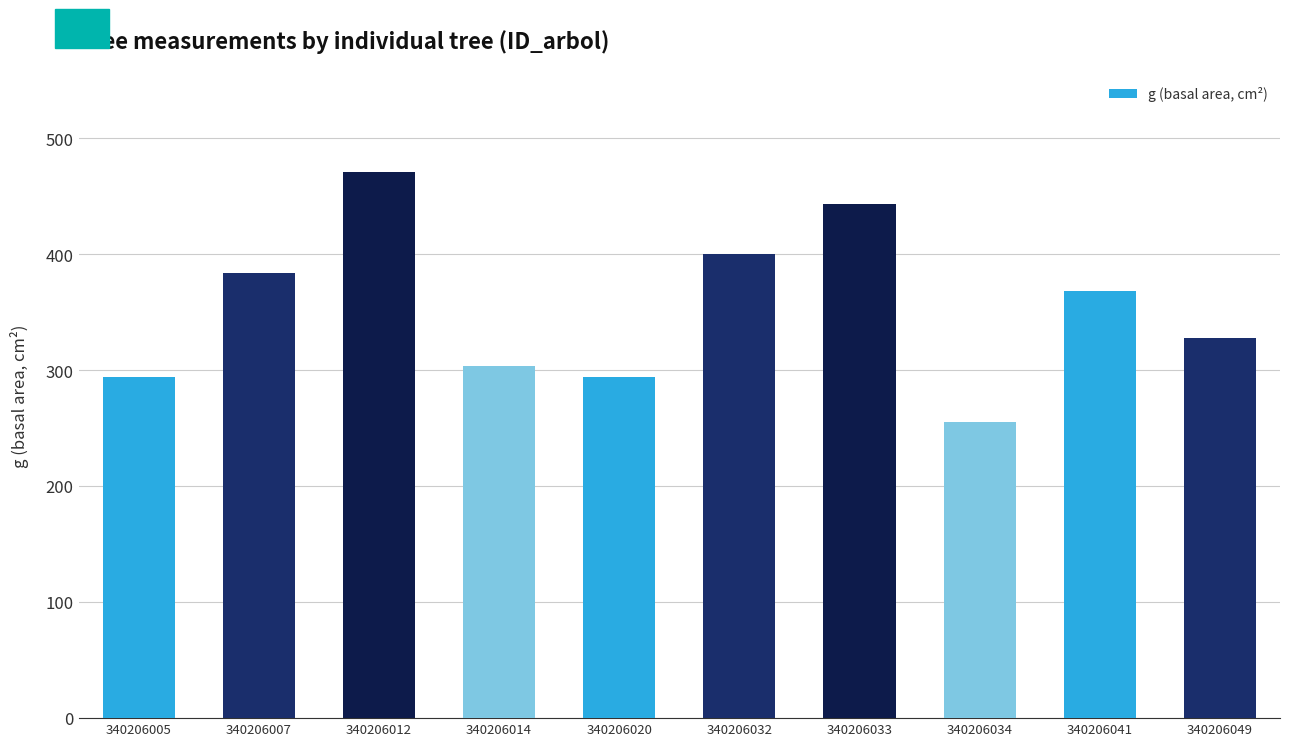

What is the value of the 6th bar from the left?

400.2